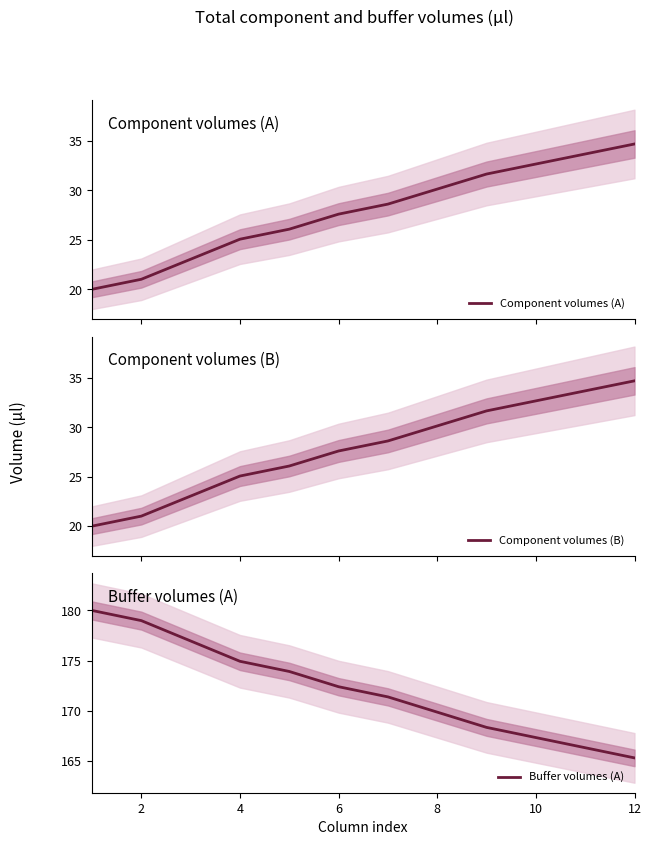

Is this an area chart (filled region under the line)?

No